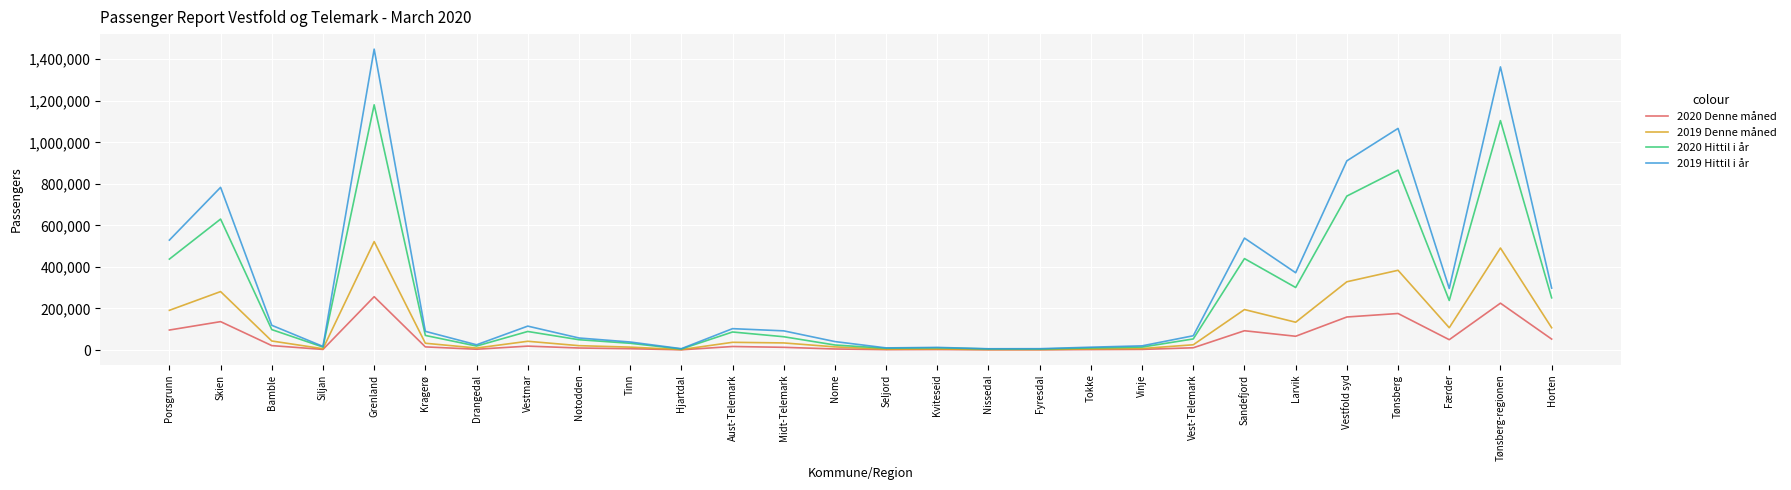

Which series has the largest range (max minus min)?

2019 Hittil i år